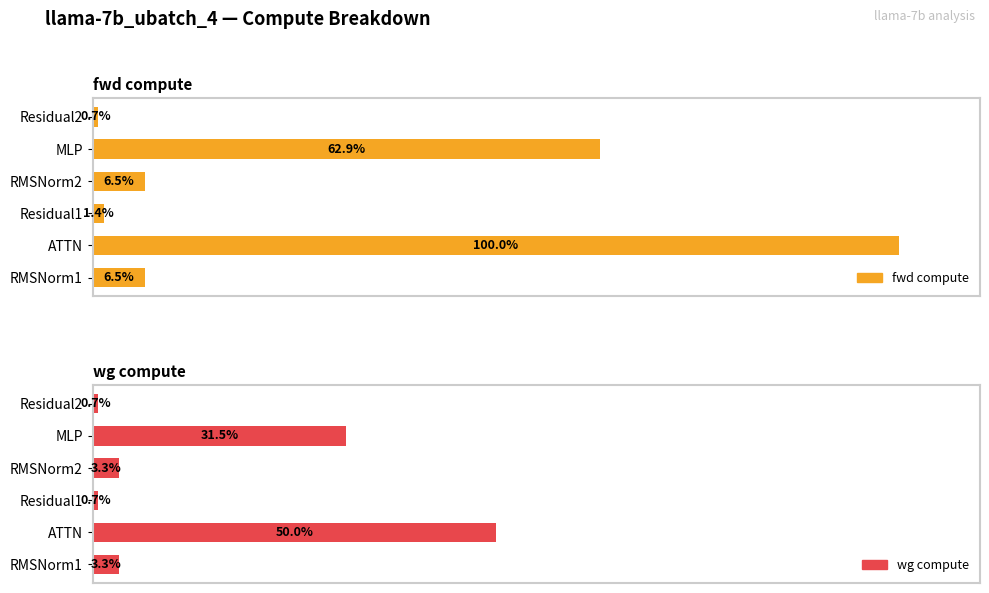

Which series has the widest spread of values?

fwd compute